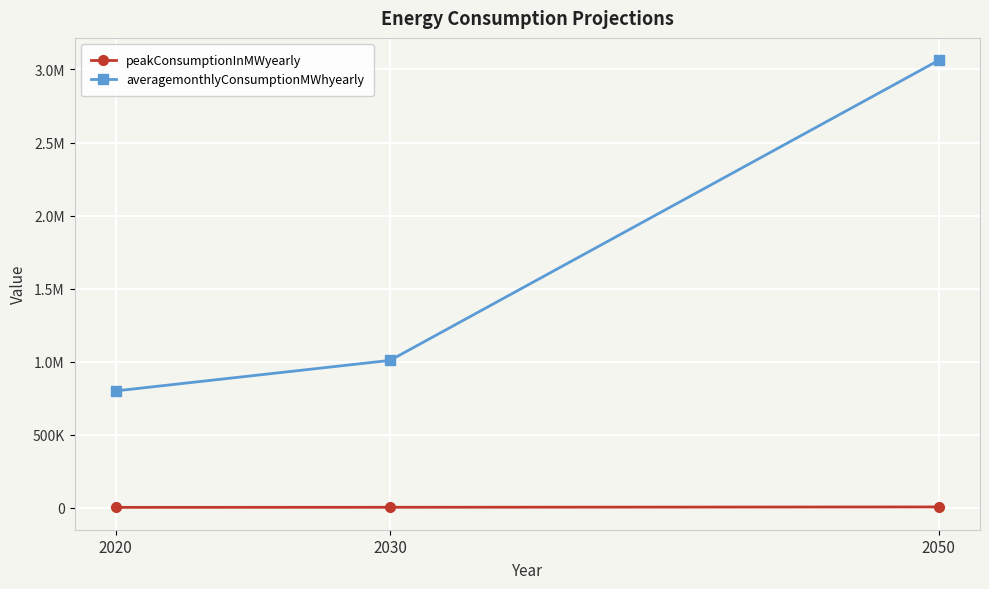

What is the difference between the highest and lowest values at 2020?

796900